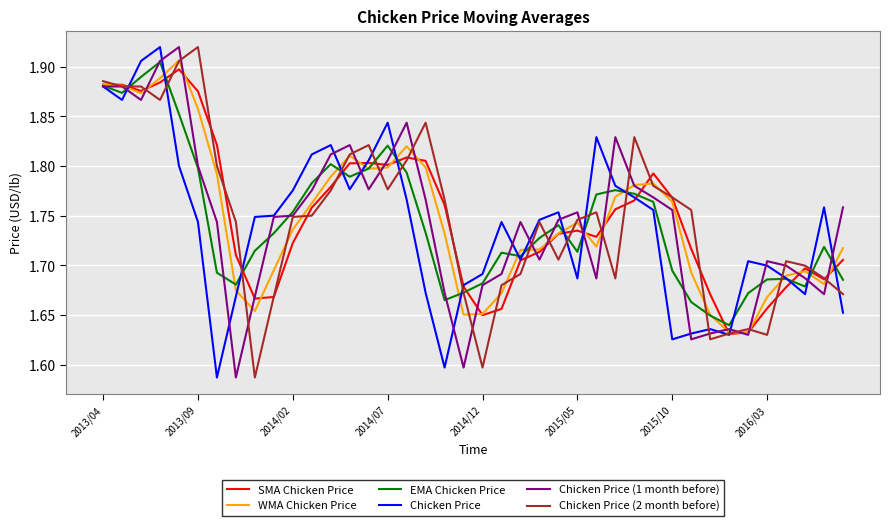

Which series ends up on top after the final intersection of Chicken Price (1 month before) and Chicken Price (2 month before)?

Chicken Price (1 month before)